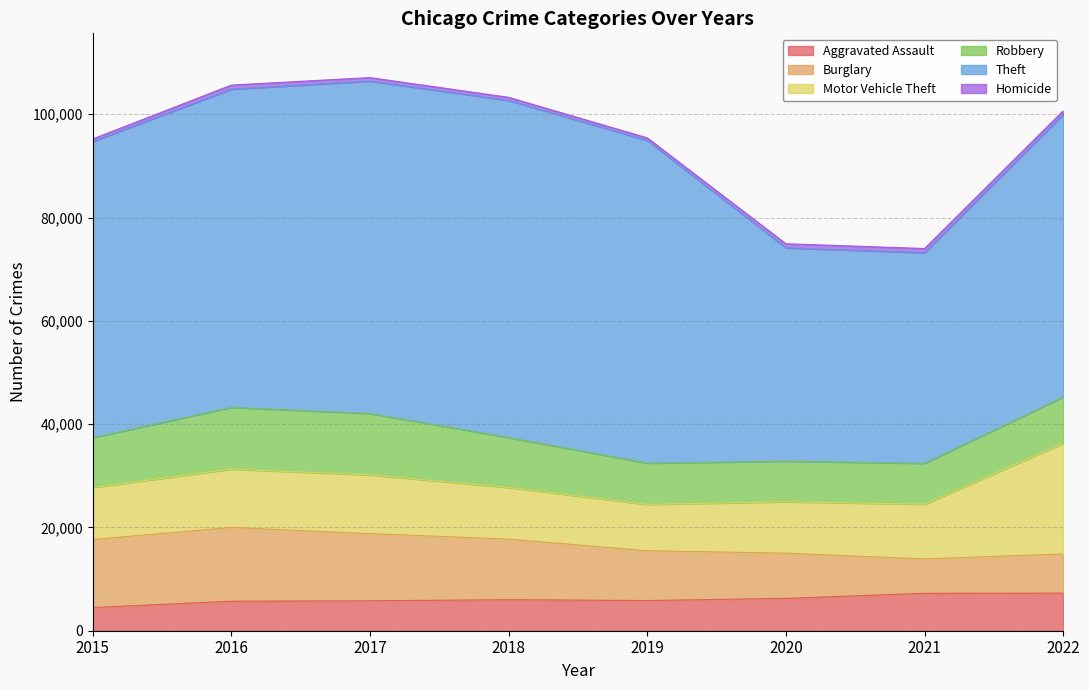

What is the spread (max minus min) of values at 2016?

60833